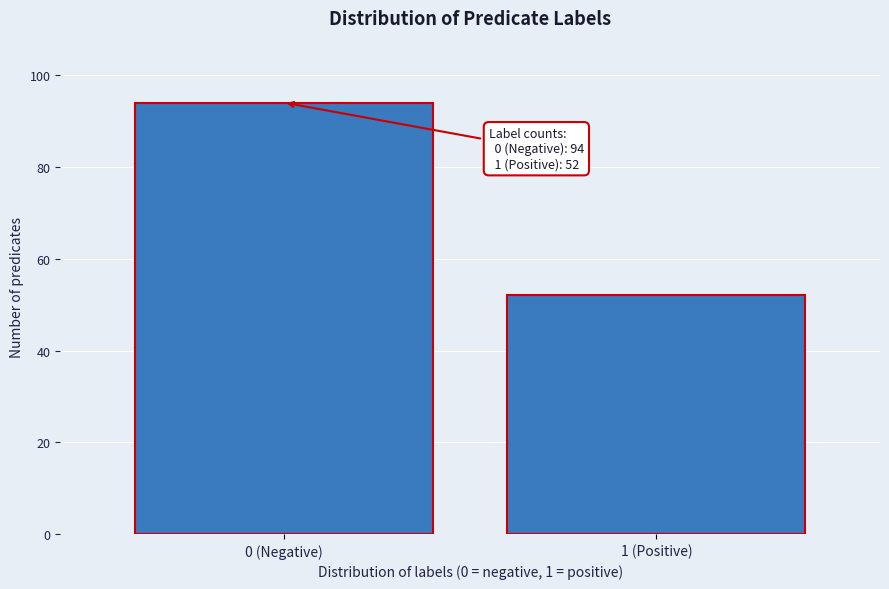

Reading right to left, extract all data points from this chart.

1 (Positive)=52	0 (Negative)=94